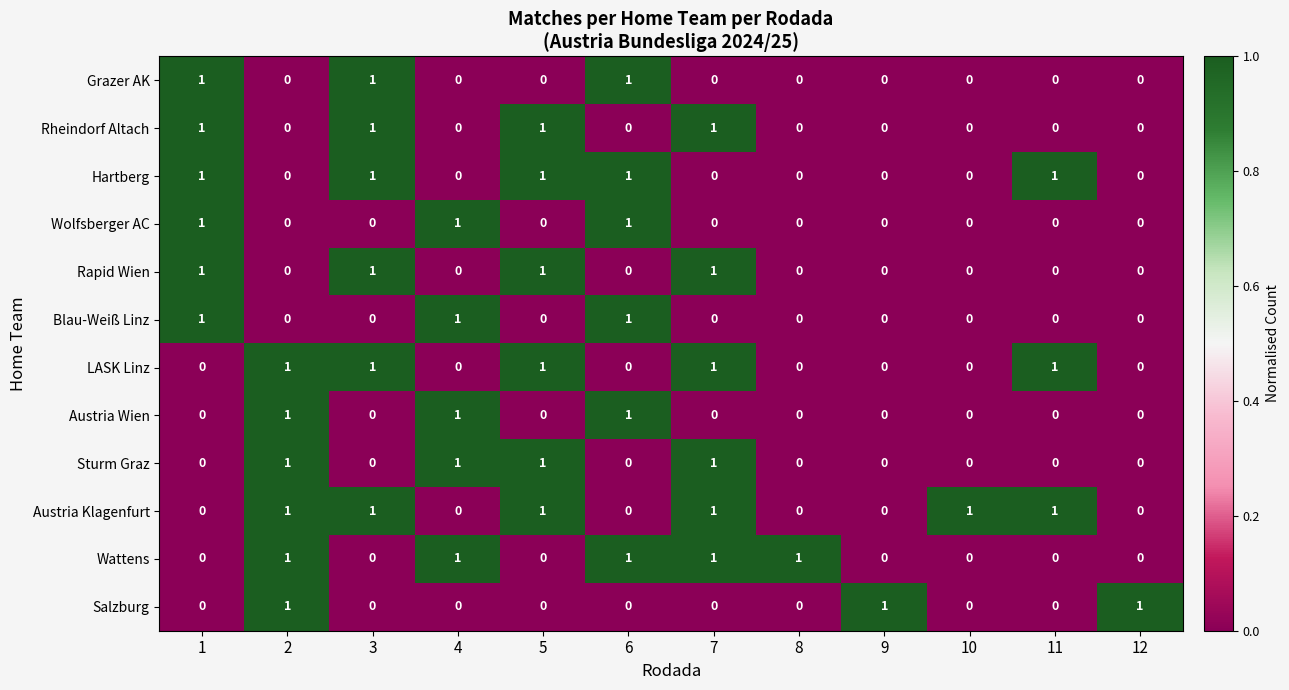

Which series has the largest total across all categories?

Austria Klagenfurt